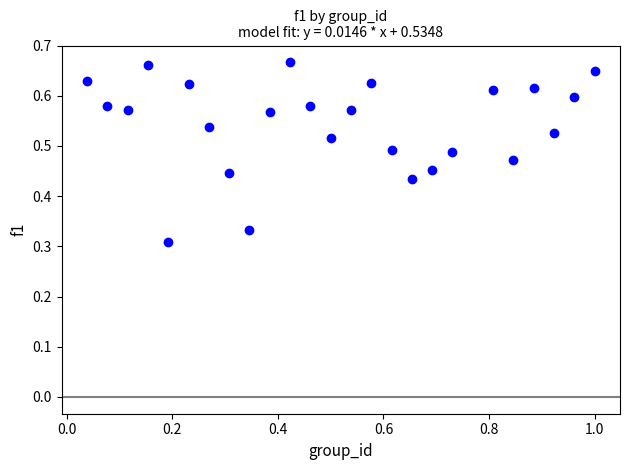

What is the range of X values (max minus min)?

1.0